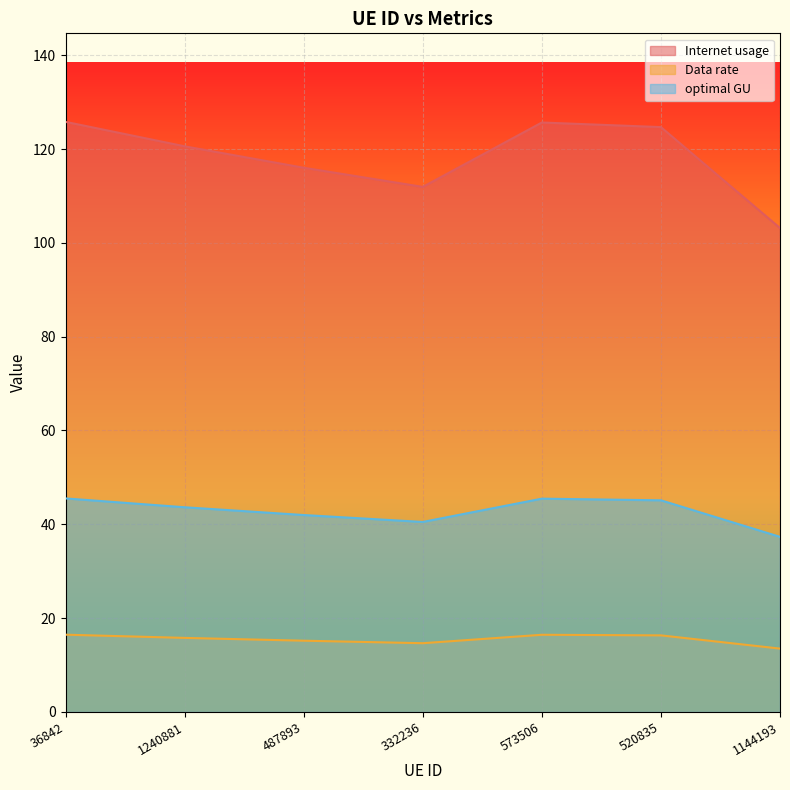

At which category does Internet usage reach its first local valley?

332236